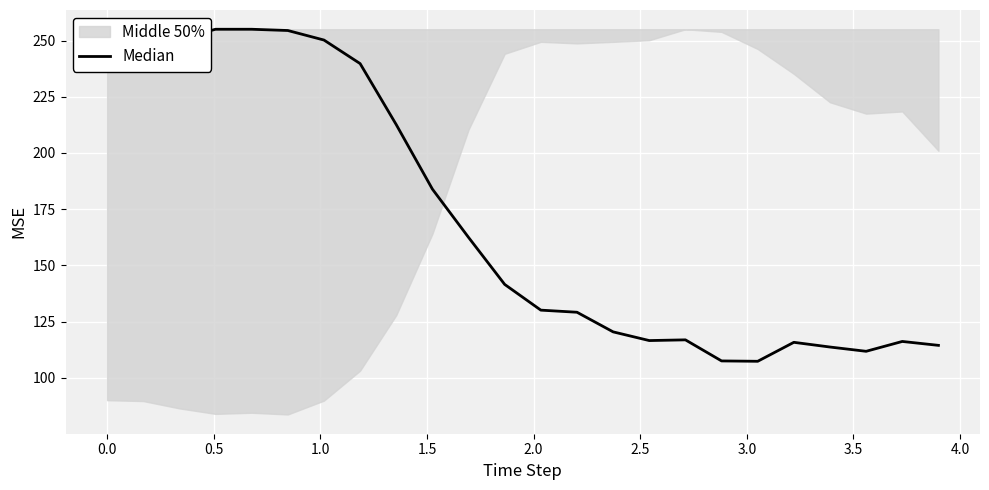

How many lines are shown in the chart?

1